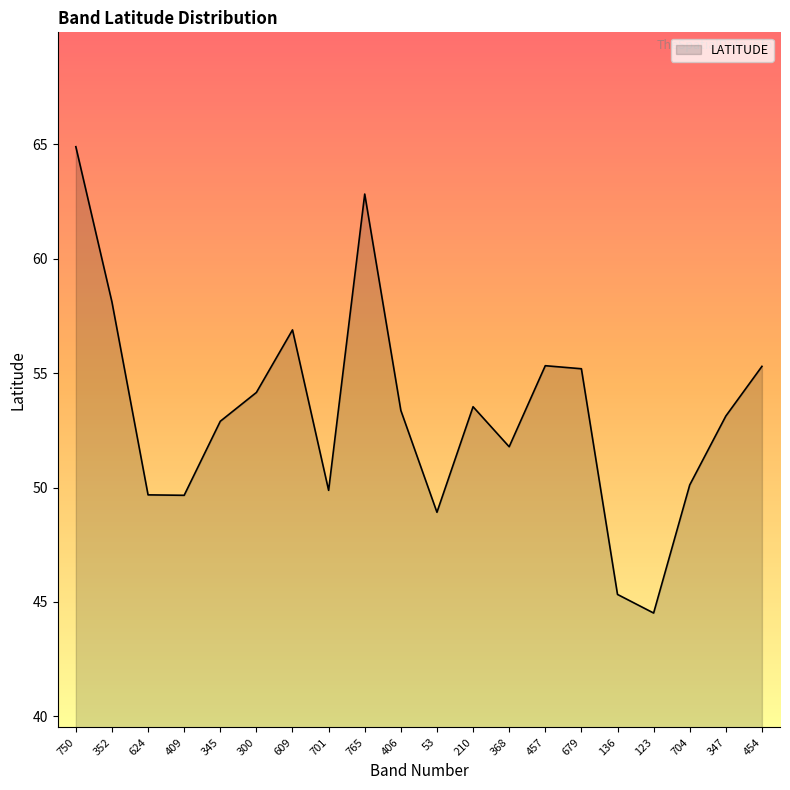

What position from the right is 750?

20